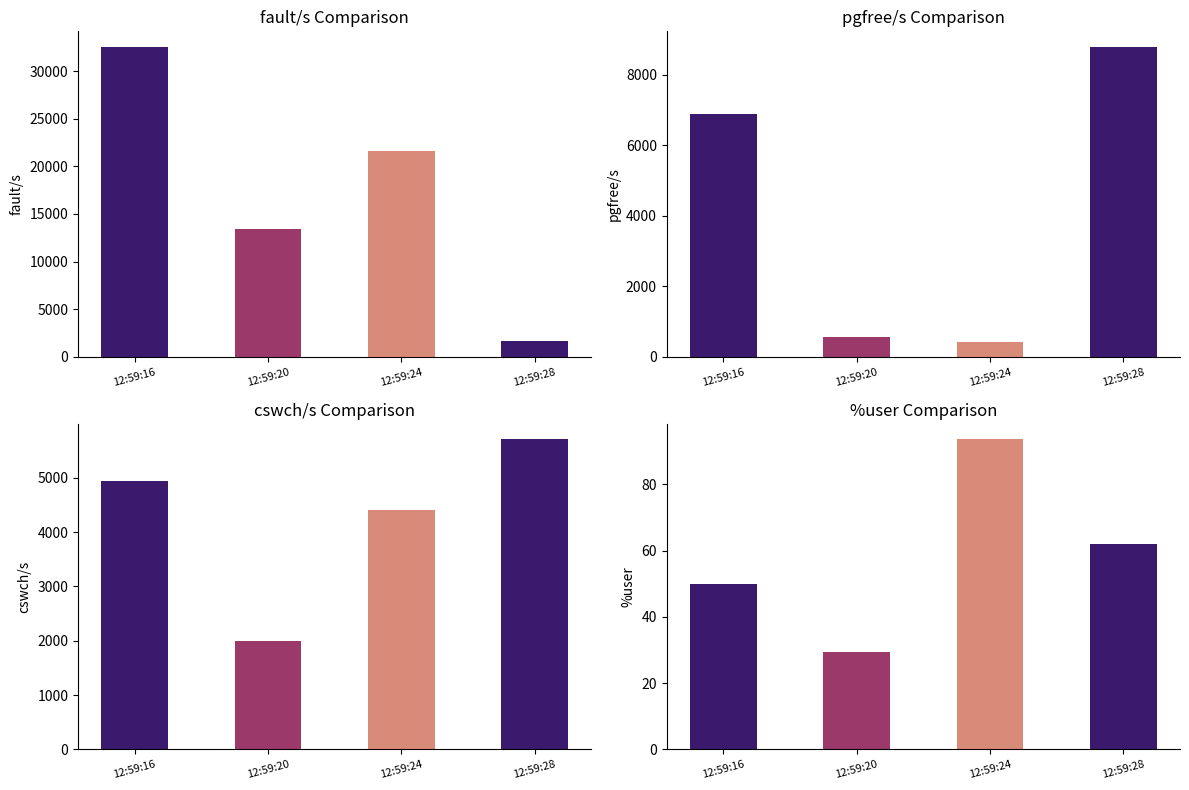

How many values in the pgfree/s series exceed 6889?

1